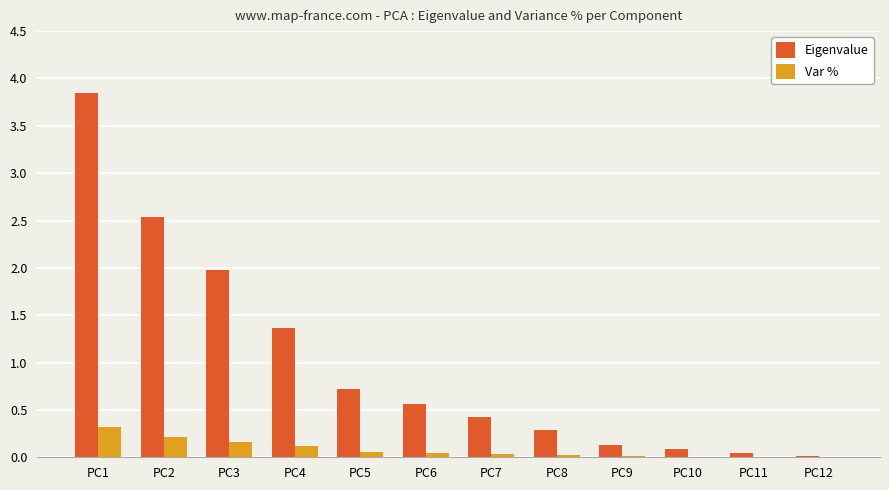

Is the value of Eigenvalue at PC5 greater than the value of Var % at PC6?

Yes